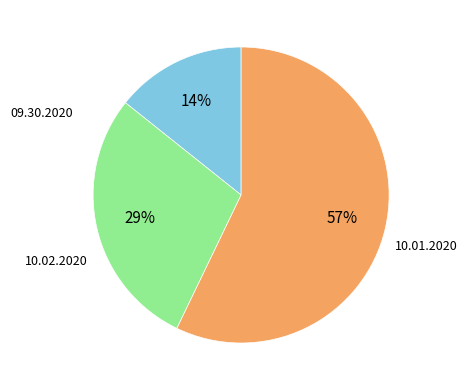

To the nearest percent, what is the average slice percentage?

33%